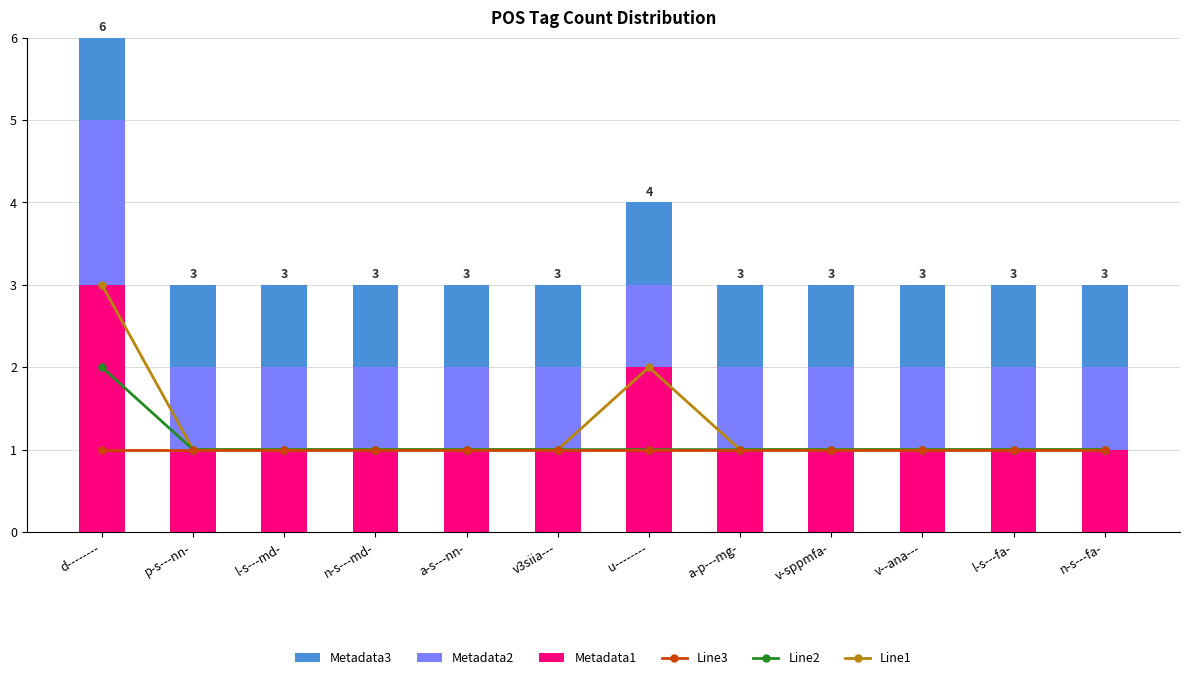

Reading left to right, what are all the values shown in this chart?

Line1: d--------=3	p-s---nn-=1	l-s---md-=1	n-s---md-=1	a-s---nn-=1	v3siia---=1	u--------=2	a-p---mg-=1	v-sppmfa-=1	v--ana---=1	l-s---fa-=1	n-s---fa-=1
Line2: d--------=2	p-s---nn-=1	l-s---md-=1	n-s---md-=1	a-s---nn-=1	v3siia---=1	u--------=1	a-p---mg-=1	v-sppmfa-=1	v--ana---=1	l-s---fa-=1	n-s---fa-=1
Line3: d--------=1	p-s---nn-=1	l-s---md-=1	n-s---md-=1	a-s---nn-=1	v3siia---=1	u--------=1	a-p---mg-=1	v-sppmfa-=1	v--ana---=1	l-s---fa-=1	n-s---fa-=1
Metadata1: d--------=3	p-s---nn-=1	l-s---md-=1	n-s---md-=1	a-s---nn-=1	v3siia---=1	u--------=2	a-p---mg-=1	v-sppmfa-=1	v--ana---=1	l-s---fa-=1	n-s---fa-=1
Metadata2: d--------=2	p-s---nn-=1	l-s---md-=1	n-s---md-=1	a-s---nn-=1	v3siia---=1	u--------=1	a-p---mg-=1	v-sppmfa-=1	v--ana---=1	l-s---fa-=1	n-s---fa-=1
Metadata3: d--------=1	p-s---nn-=1	l-s---md-=1	n-s---md-=1	a-s---nn-=1	v3siia---=1	u--------=1	a-p---mg-=1	v-sppmfa-=1	v--ana---=1	l-s---fa-=1	n-s---fa-=1